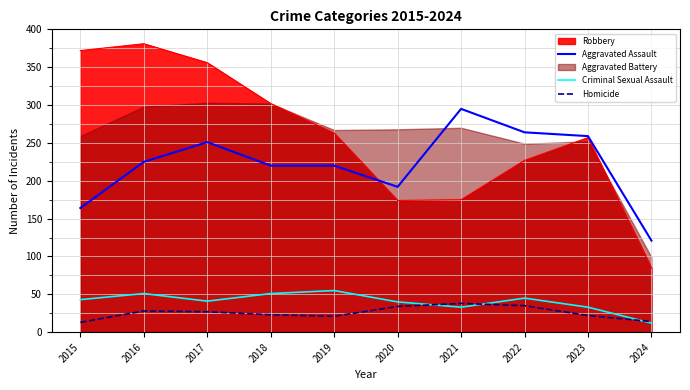

The Homicide series shows 21 at 2015. True or false?

False